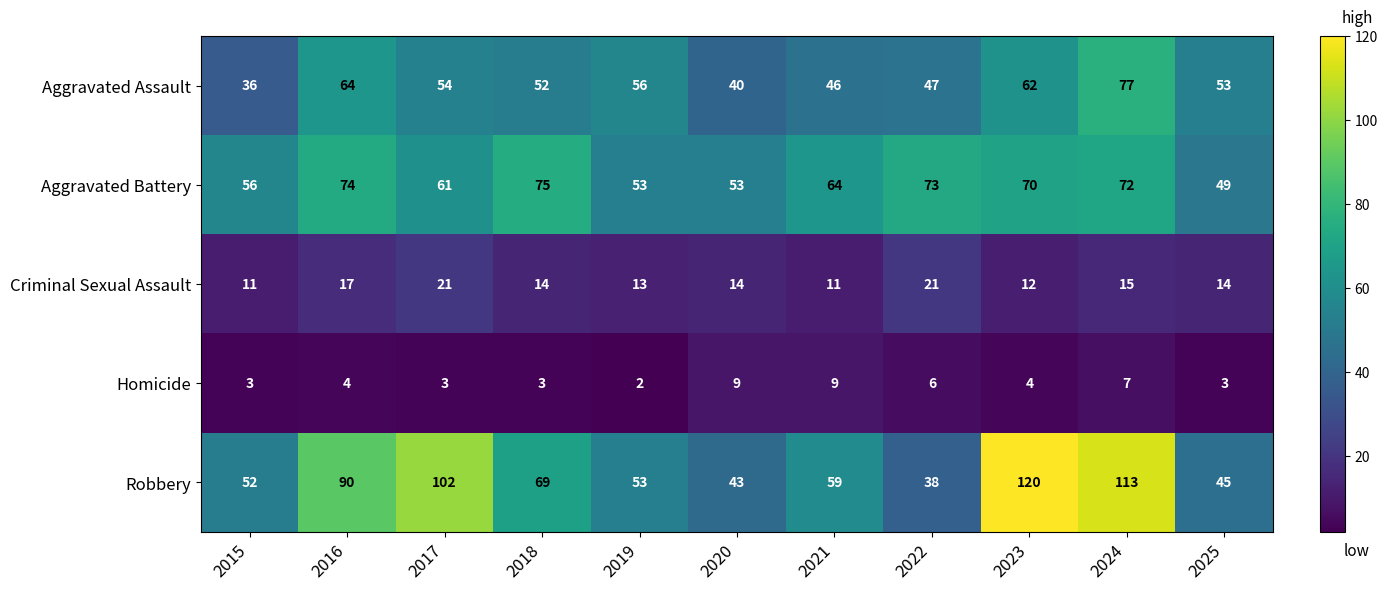

What is the spread (max minus min) of values at 2020?

44